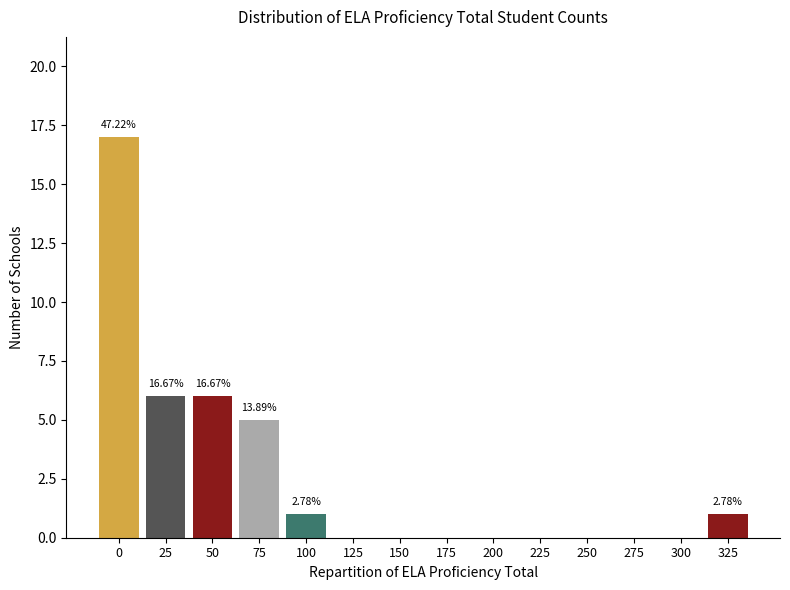

What is the change in value from 25 to 200?

-6